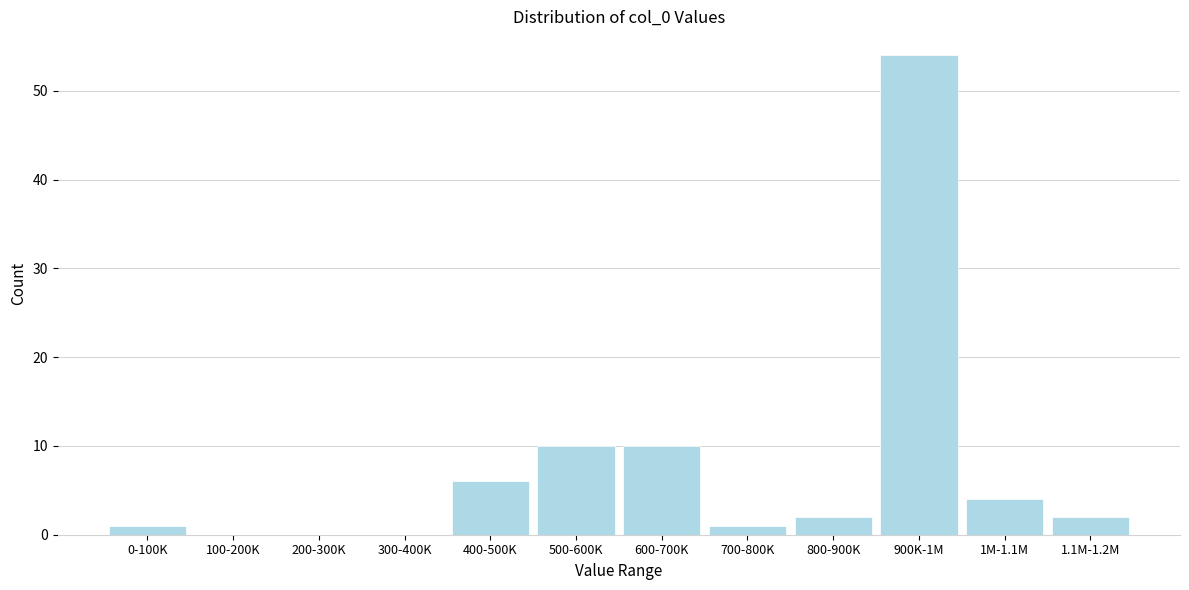

Reading right to left, list all the values displayed in this chart.

1.1M-1.2M=2	1M-1.1M=4	900K-1M=54	800-900K=2	700-800K=1	600-700K=10	500-600K=10	400-500K=6	300-400K=0	200-300K=0	100-200K=0	0-100K=1